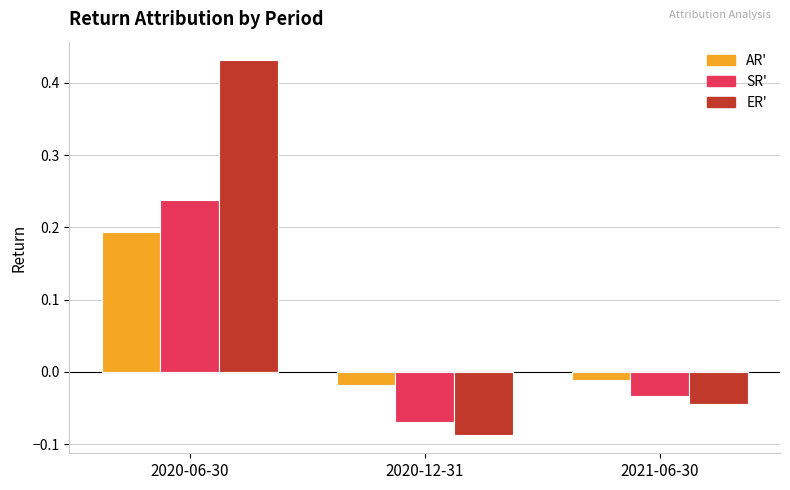

At which category does the chart reach its minimum across all series?

2020-12-31